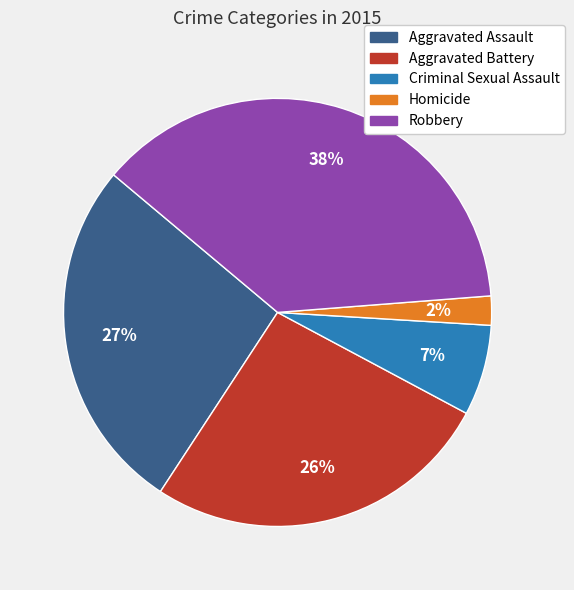

The Robbery slice represents 38% of the pie. True or false?

True